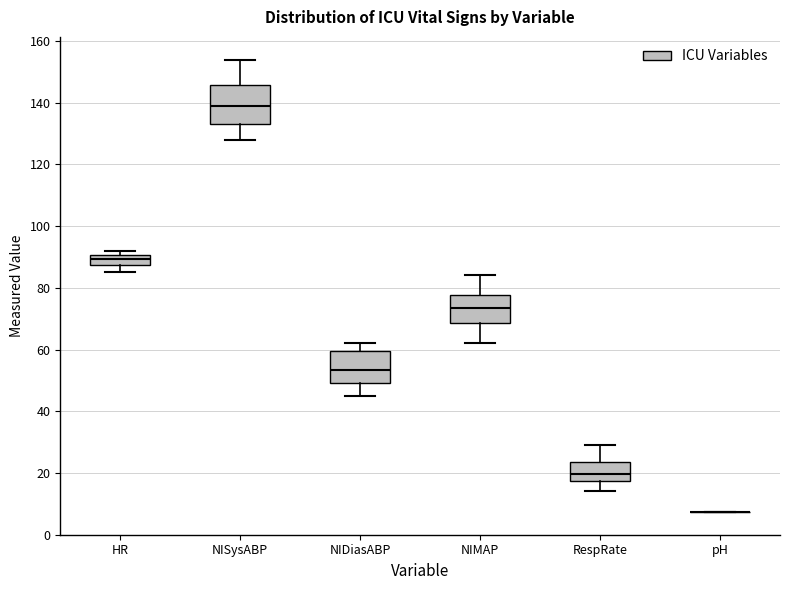

Reading left to right, transcribe this box plot: for each box, give where its median line is, the range the box spans, and where its two whiskers end, as read against the y-axis. The values are not printed on the chart, so give them approximately, as read against the axis.

HR: median 90 (inside the box), box 88 to 90, whiskers 86 to 92
NISysABP: median 140, box 134 to 146, whiskers 128 to 154
NIDiasABP: median 54, box 50 to 60, whiskers 46 to 62
NIMAP: median 74, box 68 to 78, whiskers 62 to 84
RespRate: median 20, box 18 to 24, whiskers 14 to 30
pH: box collapsed to a line at 8, whiskers 8 to 8